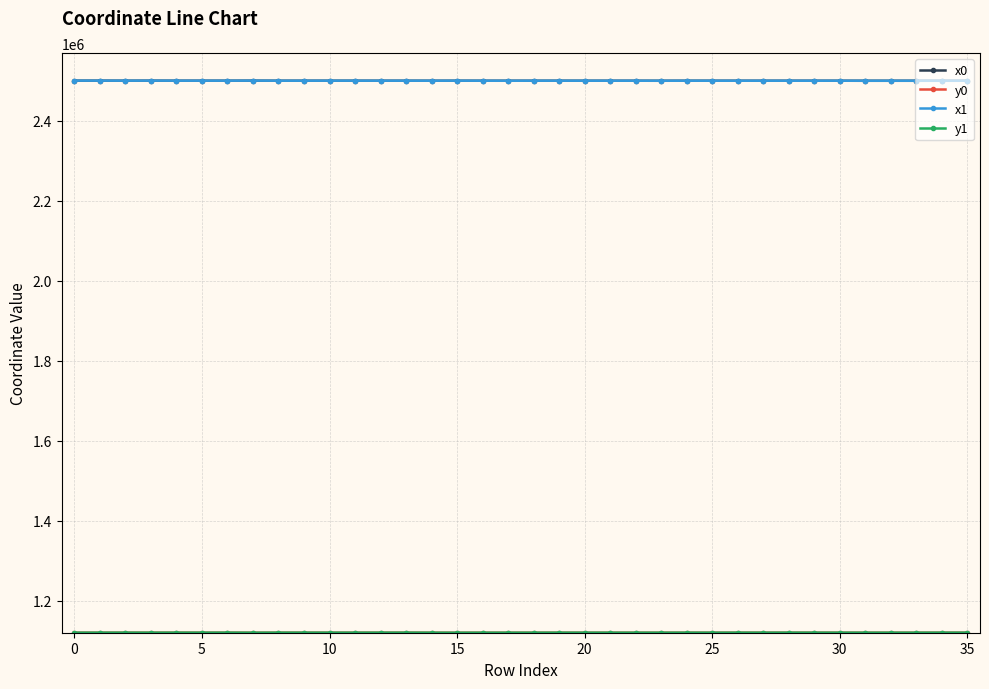

Count the number of categories in the chart.

36